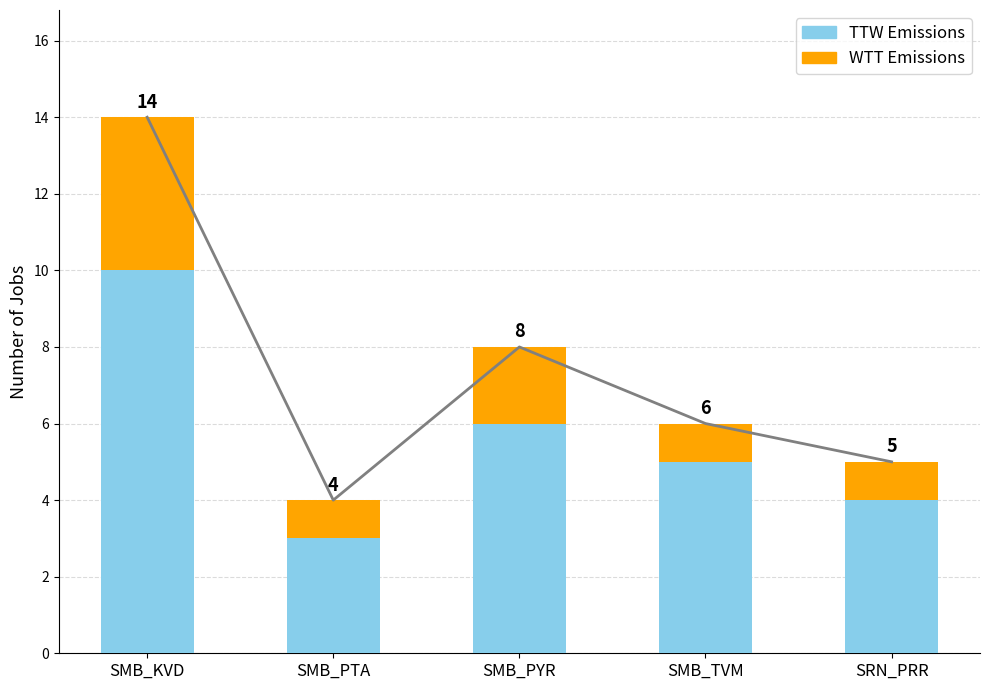

How many groups of bars are there?

5